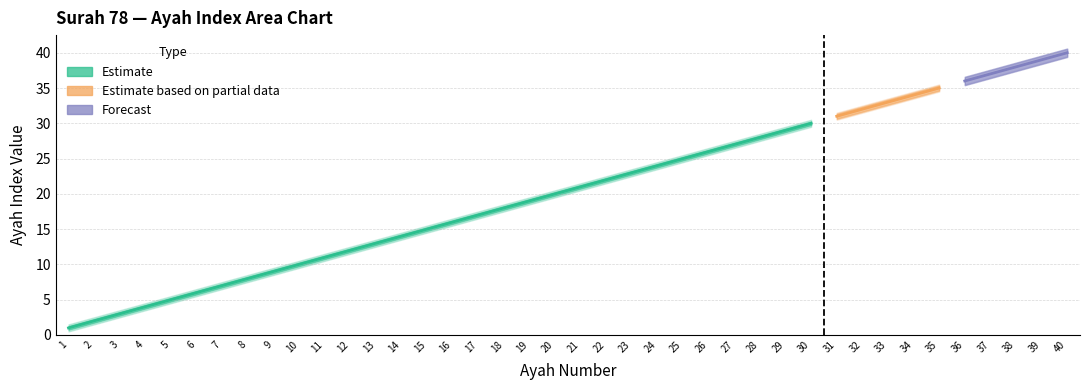

How many categories are shown in the chart?

40